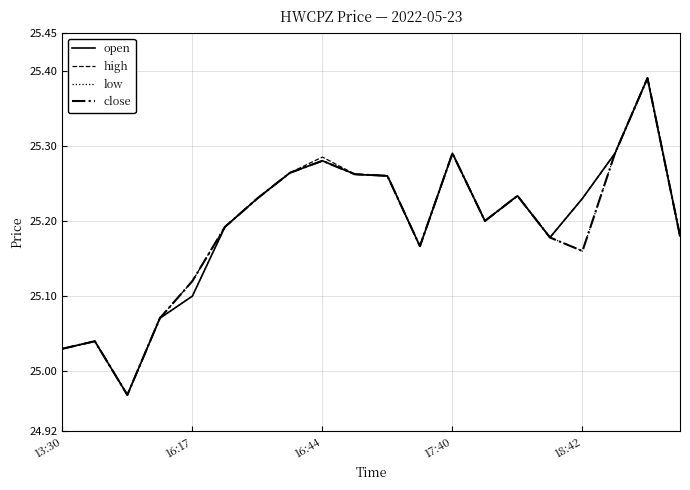

How many lines are shown in the chart?

4